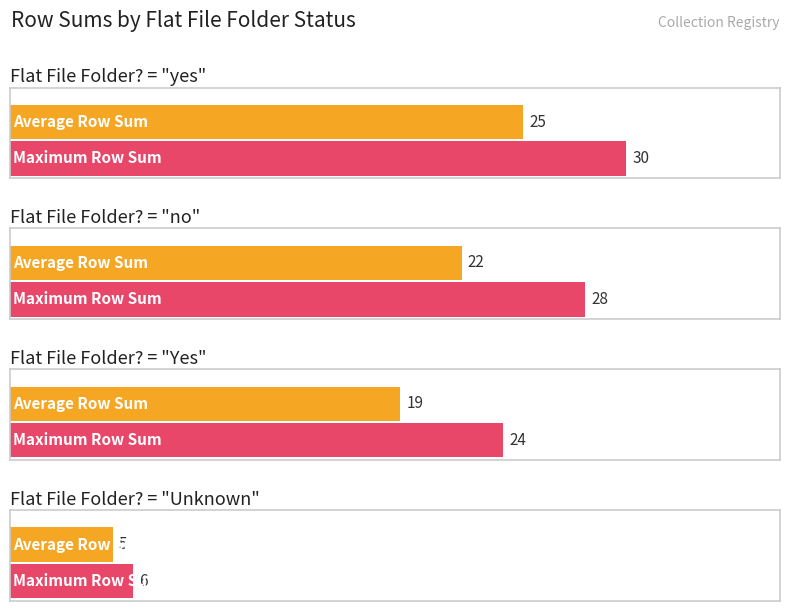

Which category has the highest value across all series?

yes